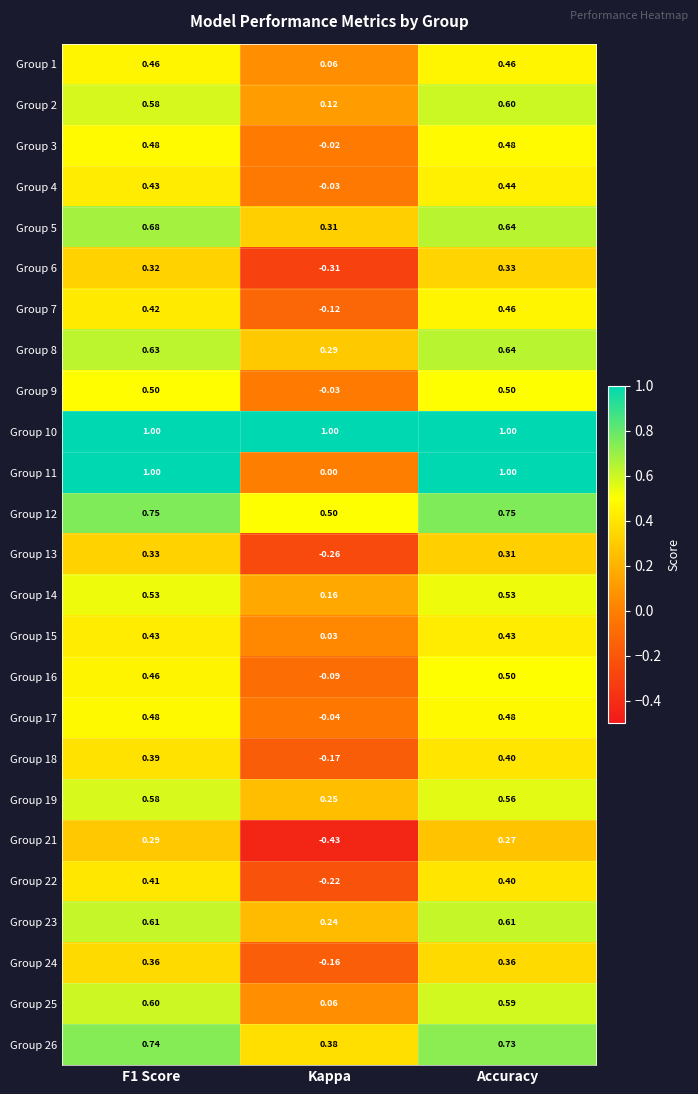

Which series has the largest range (max minus min)?

Group 11